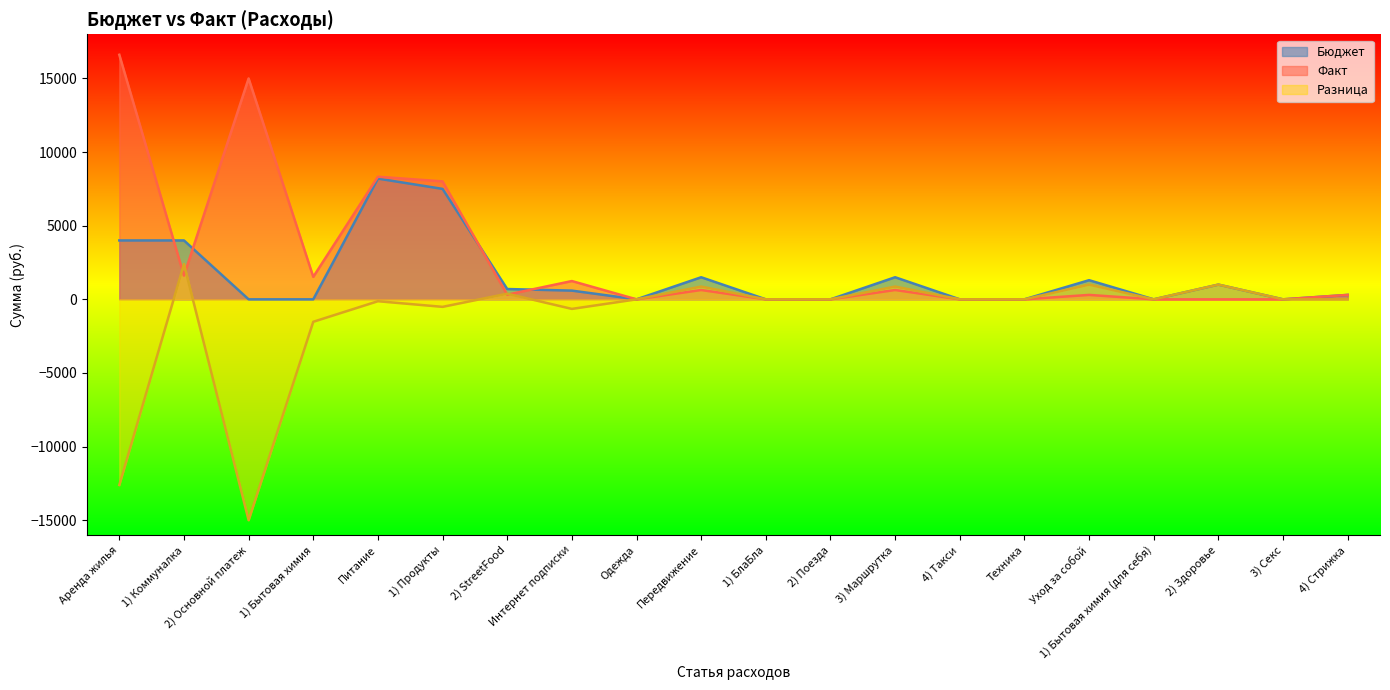

True or false: Бюджет and Разница cross at least once.

False